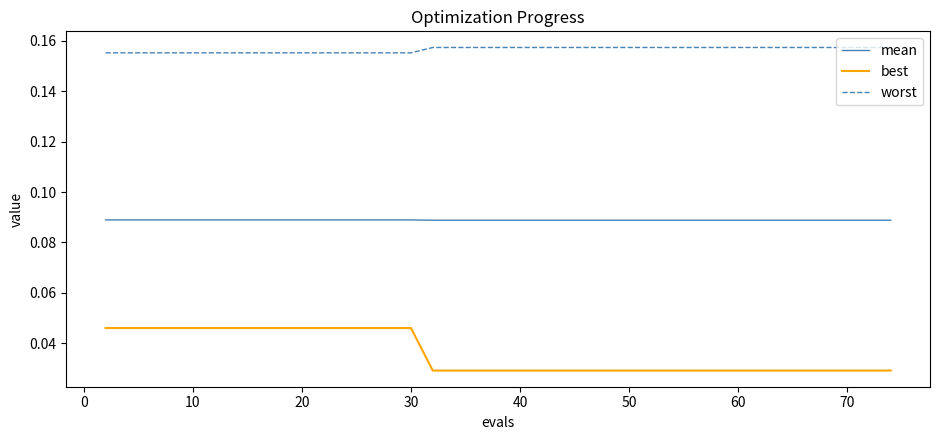

How many lines are shown in the chart?

3